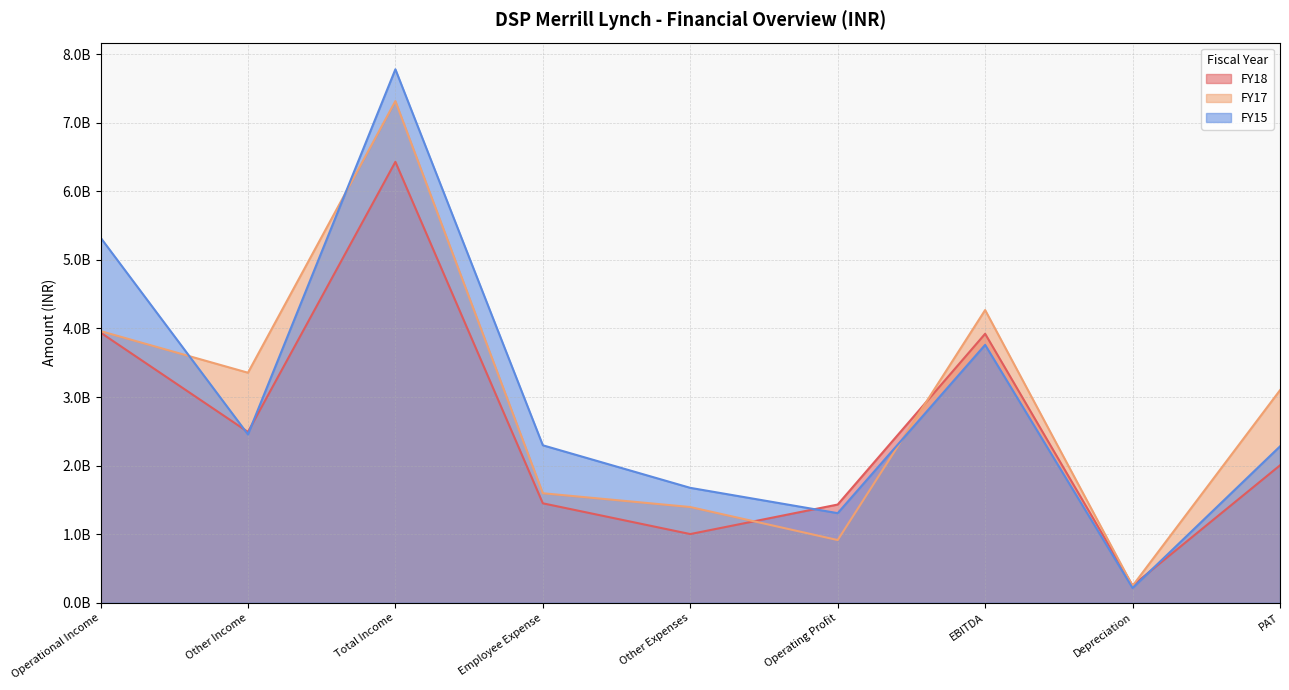

Reading left to right, list all the values displayed in this chart.

FY18: Operational Income=3940030000	Other Income=2490900000	Total Income=6430930000	Employee Expense=1449980000	Other Expenses=1001380000	Operating Profit=1432050000	EBITDA=3922950000	Depreciation=249400000	PAT=2003910000
FY17: Operational Income=3962080000	Other Income=3354870000	Total Income=7316950000	Employee Expense=1596740000	Other Expenses=1395640000	Operating Profit=914200000	EBITDA=4269070000	Depreciation=245950000	PAT=3099660000
FY15: Operational Income=5325900000	Other Income=2454790000	Total Income=7780690000	Employee Expense=2296320000	Other Expenses=1675620000	Operating Profit=1306380000	EBITDA=3761170000	Depreciation=214680000	PAT=2280500000